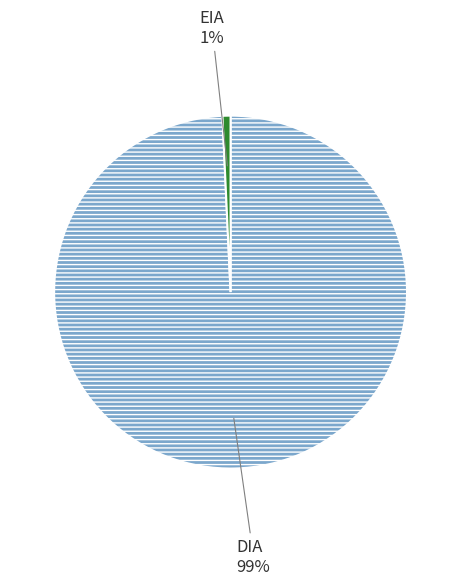

To the nearest percent, what is the average slice percentage?

50%